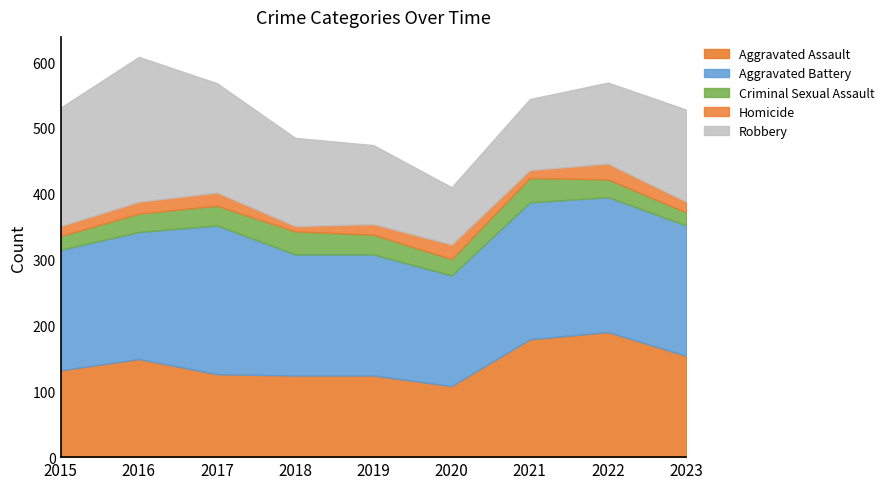

How many lines are shown in the chart?

5